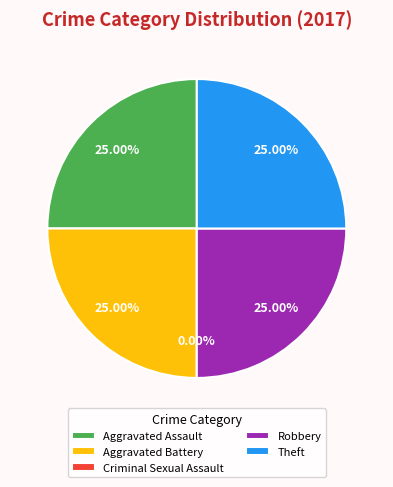

To the nearest percent, what is the combined percentage of Aggravated Battery and Theft?

50%